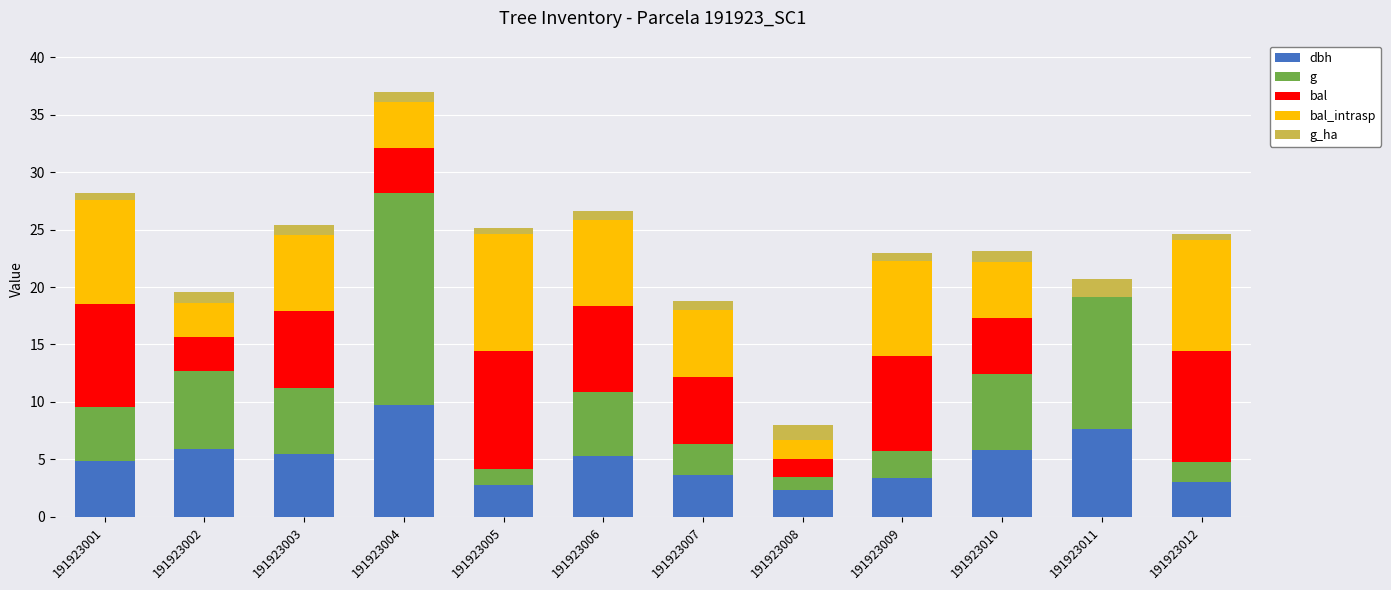

True or false: dbh has a value of 7.8 at 191923006.

False